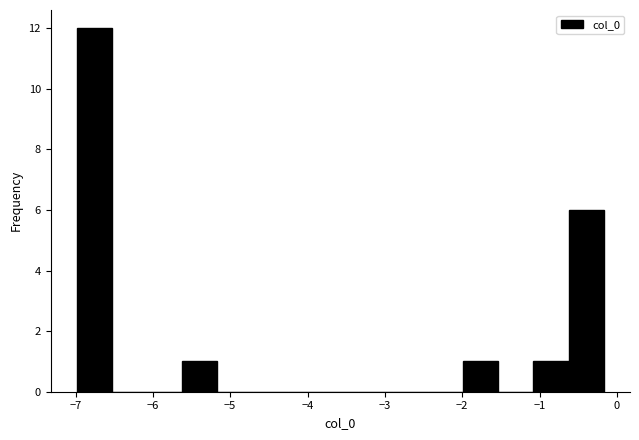

Reading left to right, list every bar in this chart as the range it spans on the x-axis followed by its height. Neither the bar edges nor the heights are printed on the chart, so give them approximately, as read against the axes.

-7.0 to -6.5: 12
-6.5 to -6.1: 0
-6.1 to -5.6: 0
-5.6 to -5.2: 1
-5.2 to -4.7: 0
-4.7 to -4.3: 0
-4.3 to -3.8: 0
-3.8 to -3.3: 0
-3.3 to -2.9: 0
-2.9 to -2.4: 0
-2.4 to -2.0: 0
-2.0 to -1.5: 1
-1.5 to -1.1: 0
-1.1 to -0.6: 1
-0.6 to -0.2: 6